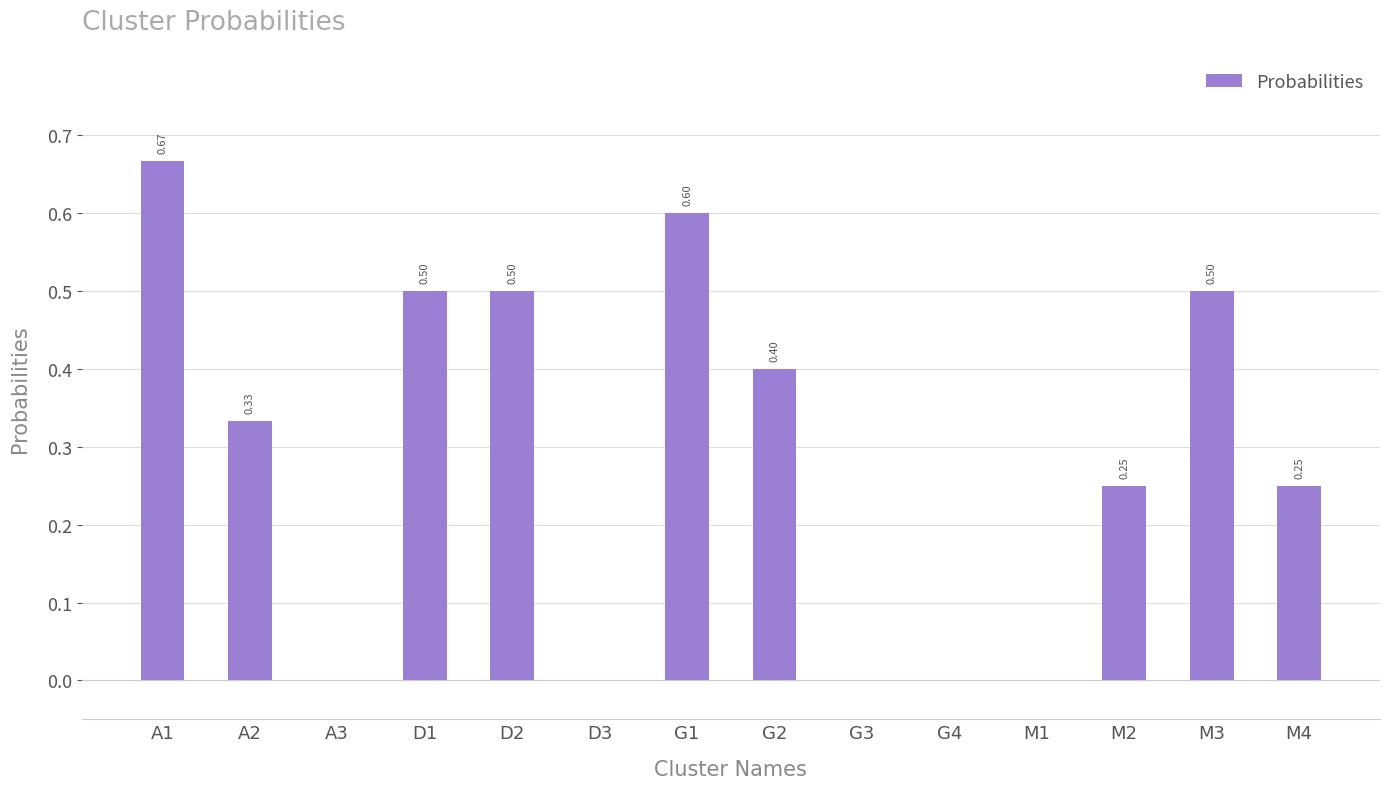

What is the sum of the values at A2 and G1?

0.9